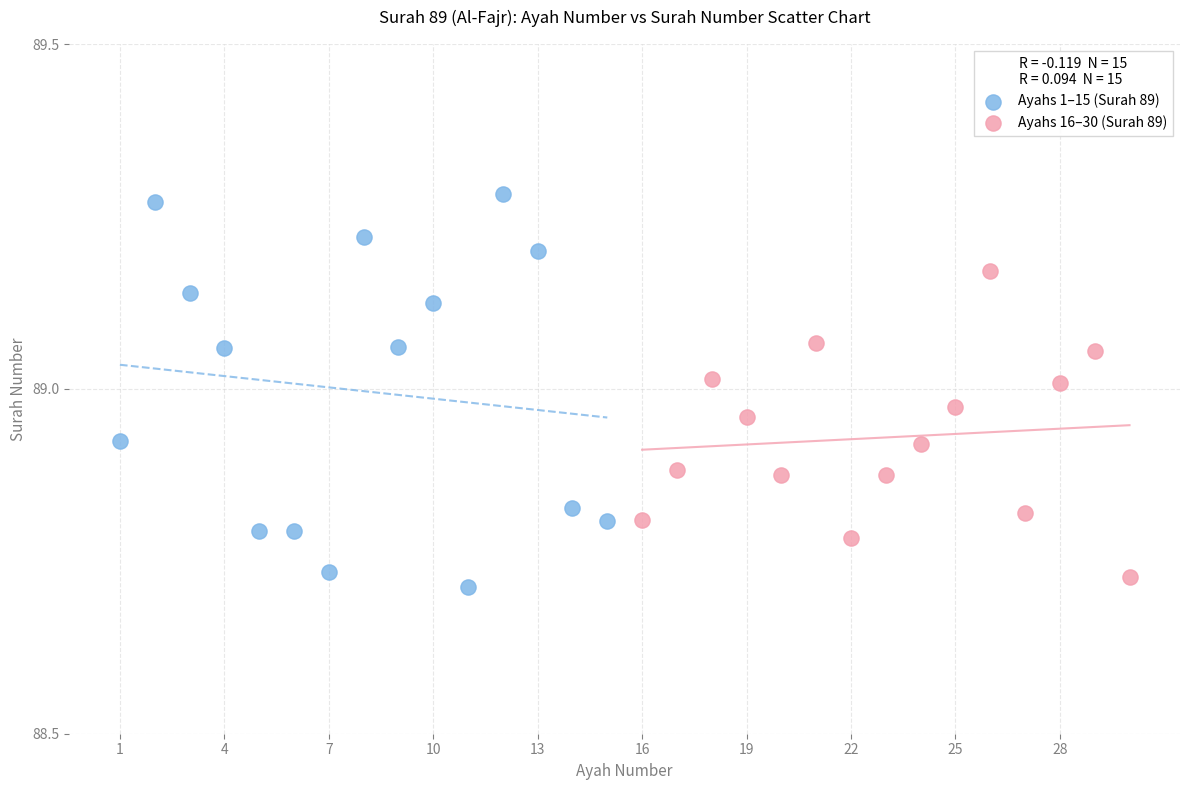

Which series has the widest spread of Y values?

Ayahs 1–15 (Surah 89)